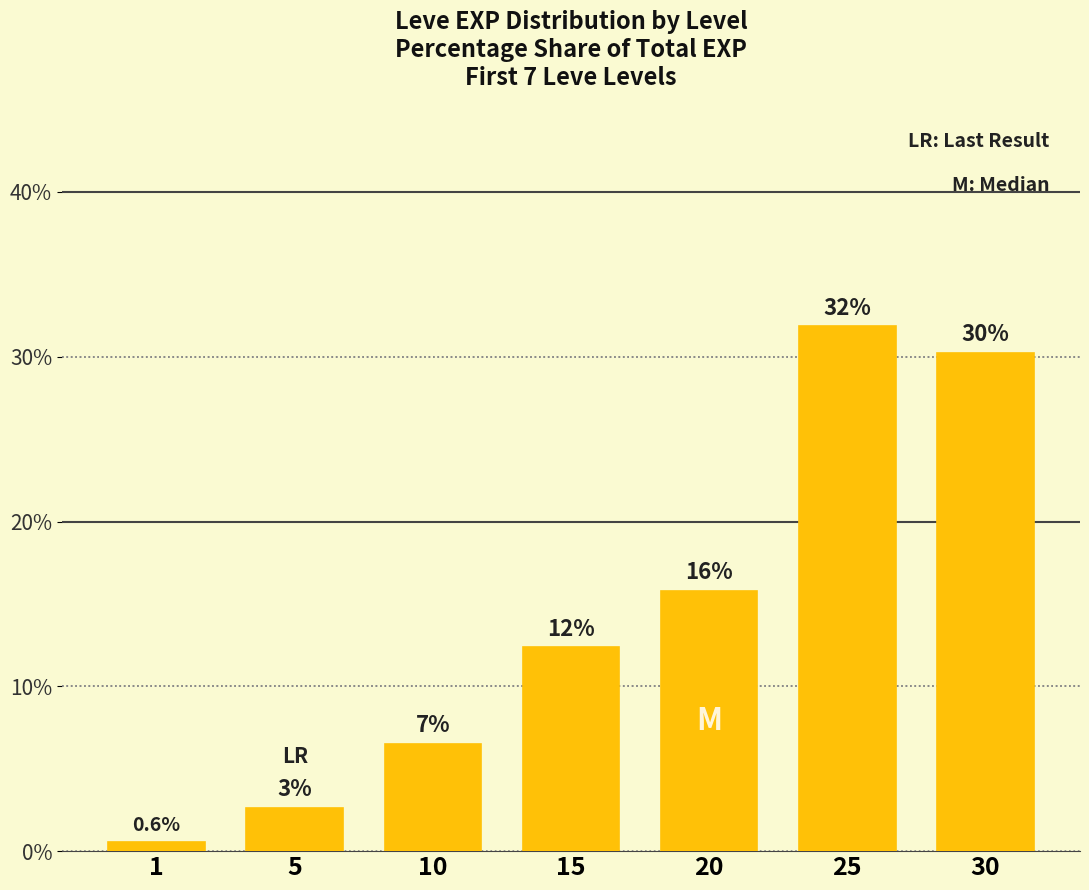

What is the value of the 4th bar from the left?

12.4